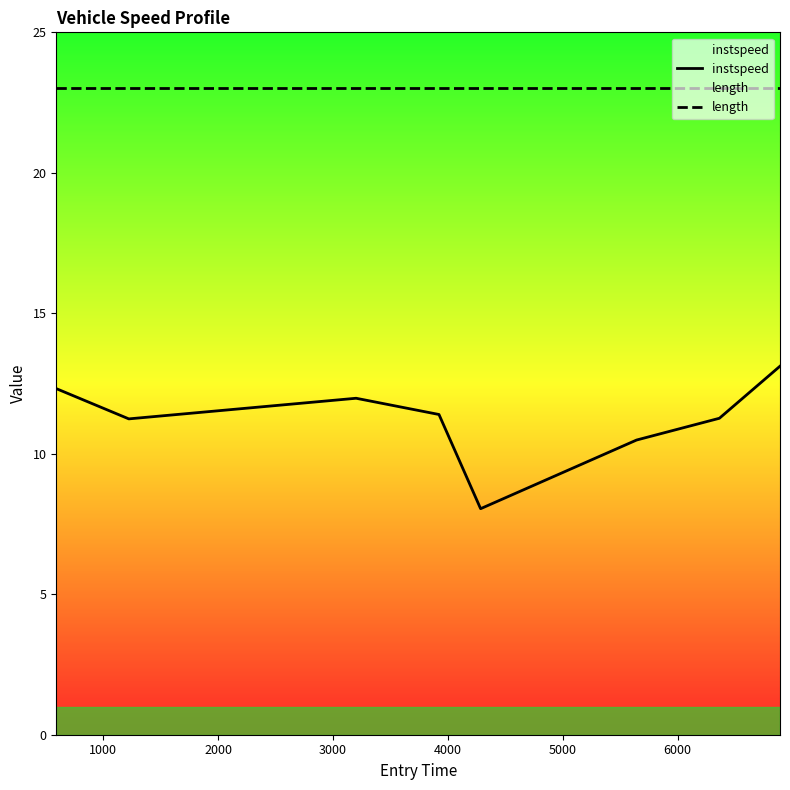

Which series has the widest spread of values?

instspeed